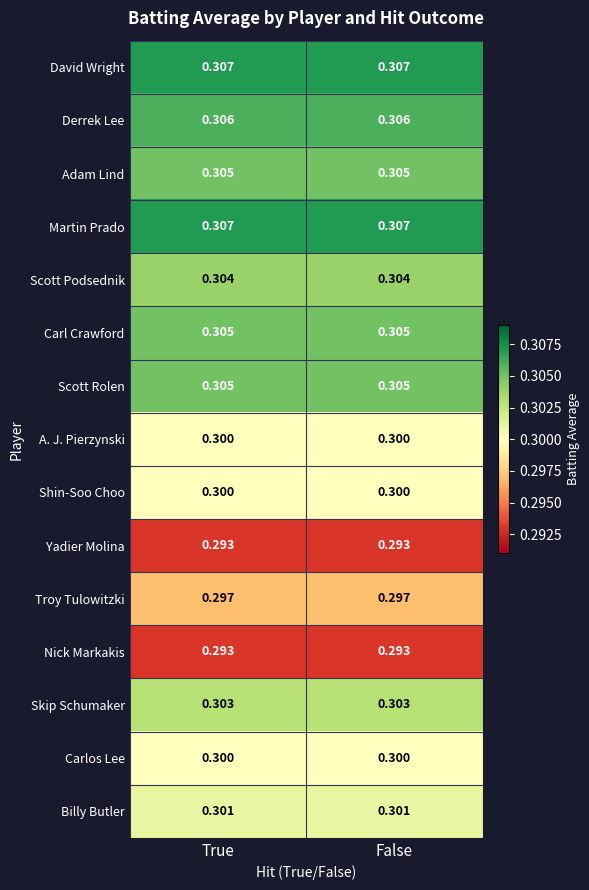

Reading left to right, what are all the values shown in this chart?

David Wright: True=0.3	False=0.3
Derrek Lee: True=0.3	False=0.3
Adam Lind: True=0.3	False=0.3
Martin Prado: True=0.3	False=0.3
Scott Podsednik: True=0.3	False=0.3
Carl Crawford: True=0.3	False=0.3
Scott Rolen: True=0.3	False=0.3
A. J. Pierzynski: True=0.3	False=0.3
Shin-Soo Choo: True=0.3	False=0.3
Yadier Molina: True=0.3	False=0.3
Troy Tulowitzki: True=0.3	False=0.3
Nick Markakis: True=0.3	False=0.3
Skip Schumaker: True=0.3	False=0.3
Carlos Lee: True=0.3	False=0.3
Billy Butler: True=0.3	False=0.3